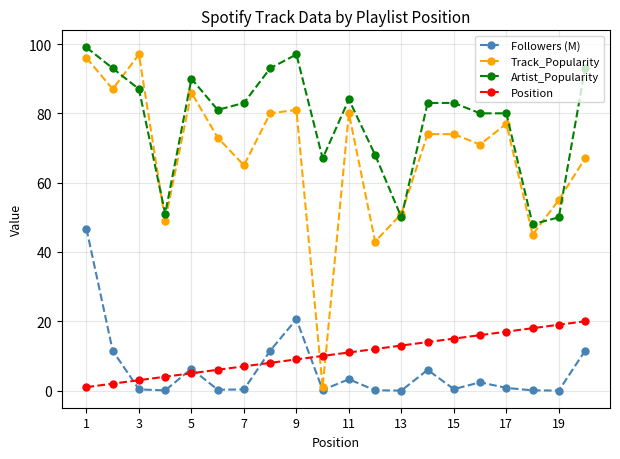

After their last crossing, which series has the higher values: Position or Followers (M)?

Position